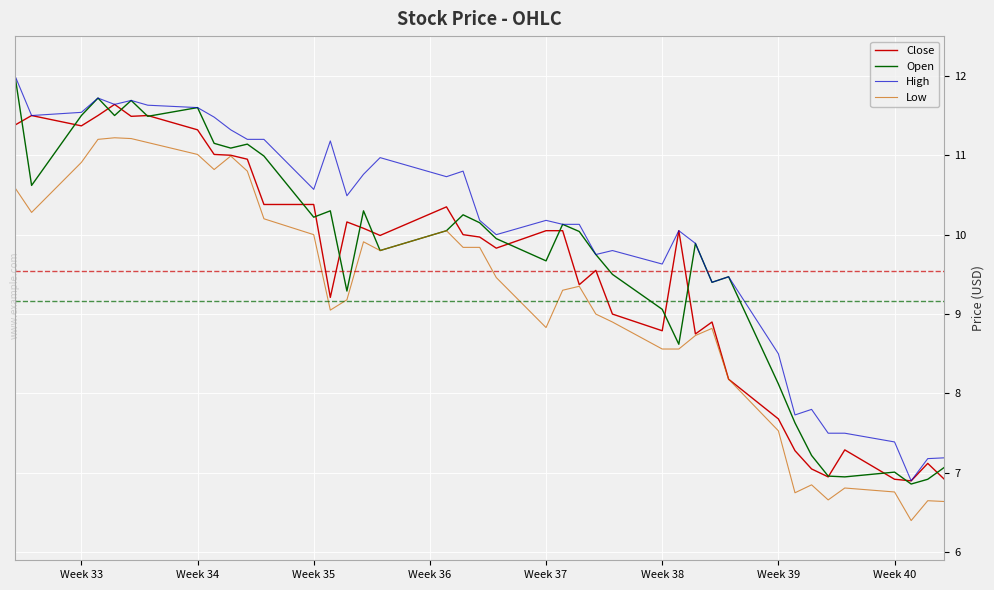

What is the minimum value for Low?

6.4